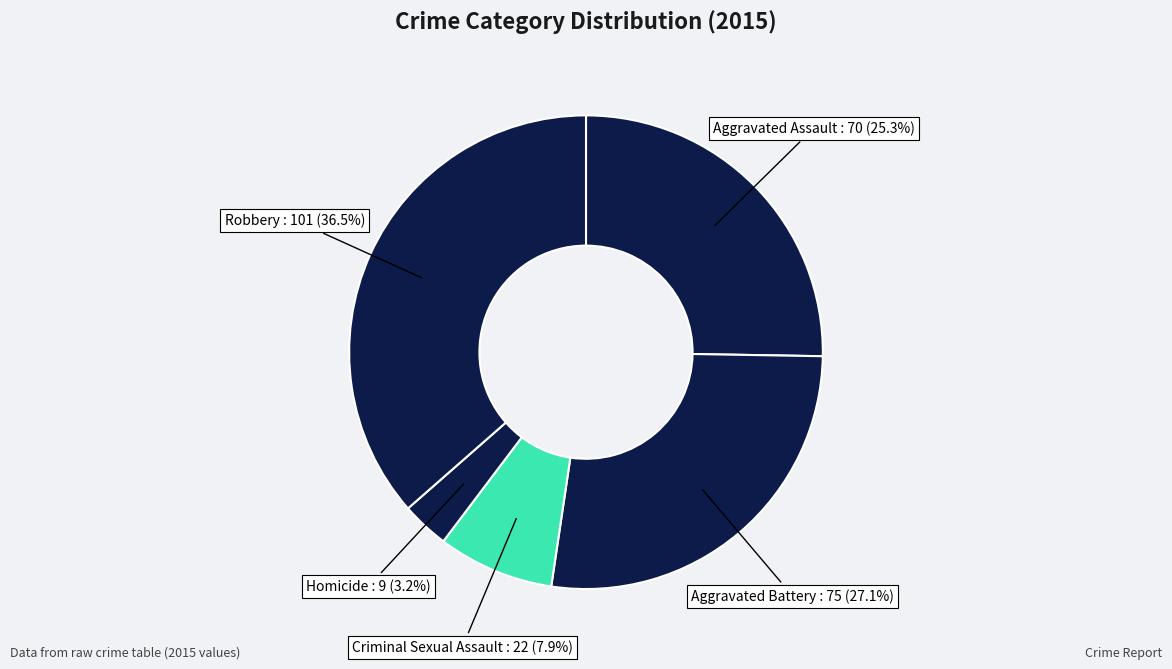

Do Criminal Sexual Assault and Robbery together represent more than half of the pie?

No